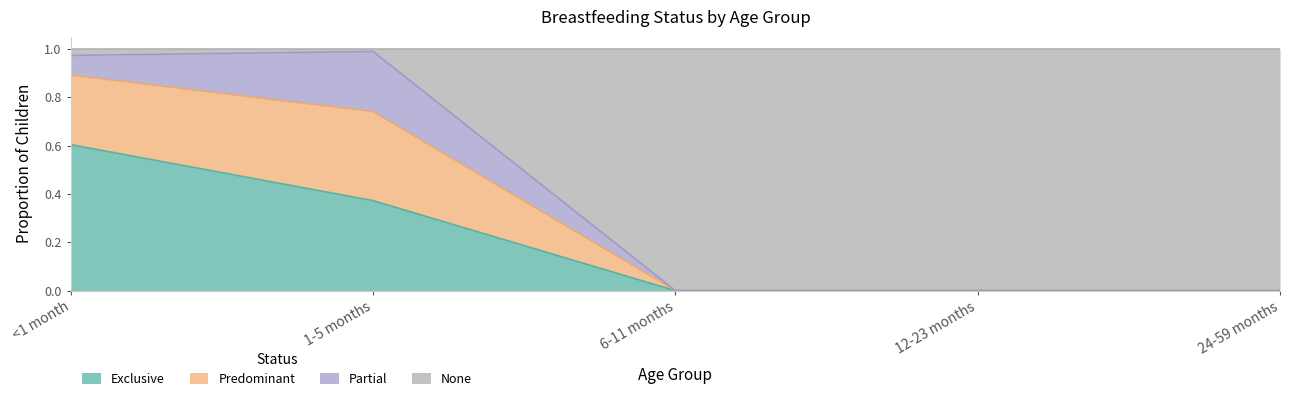

What is the total value across all series at 24-59 months?

1.0